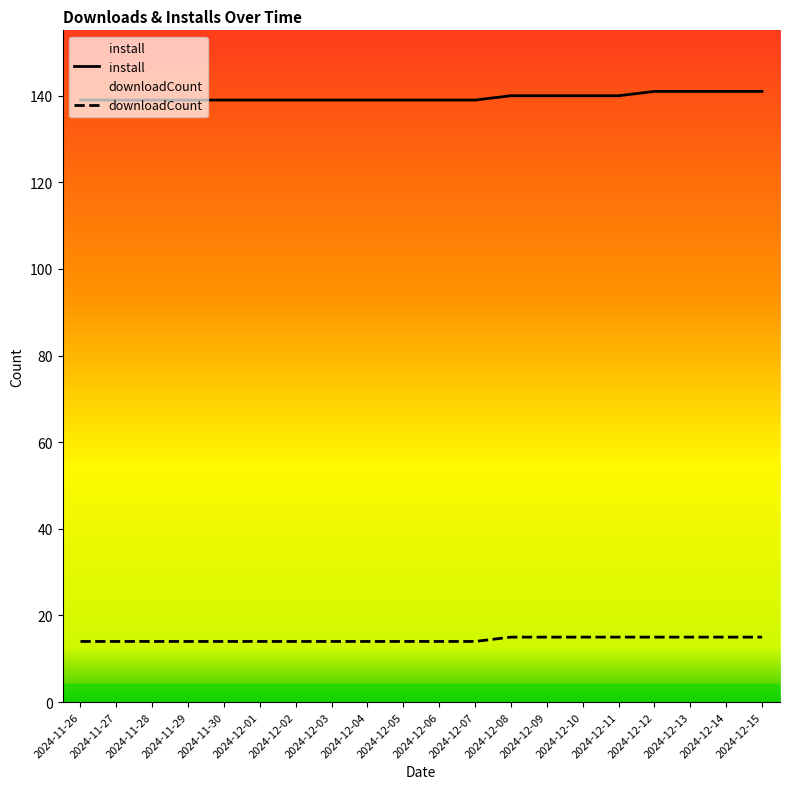

How many distinct data groups are displayed?

2